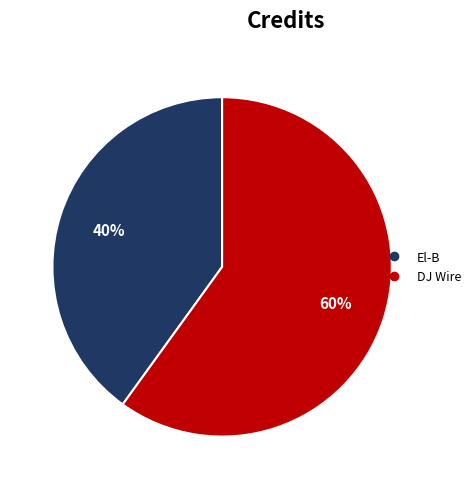

To the nearest percent, what is the difference between the largest and smallest slice percentages?

20%